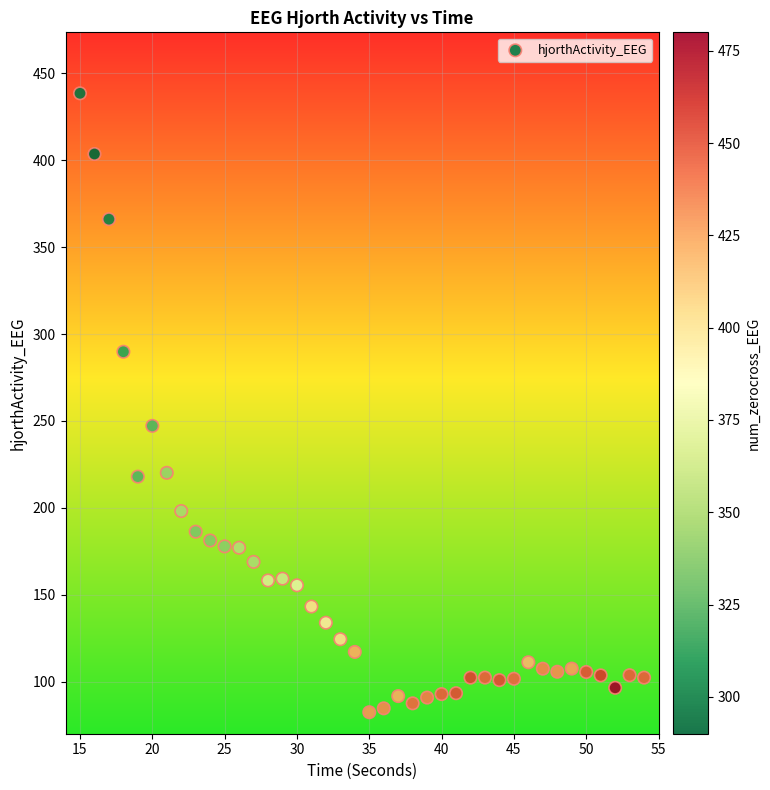

What Y value in the scatter plot is closest to 260?

247.2